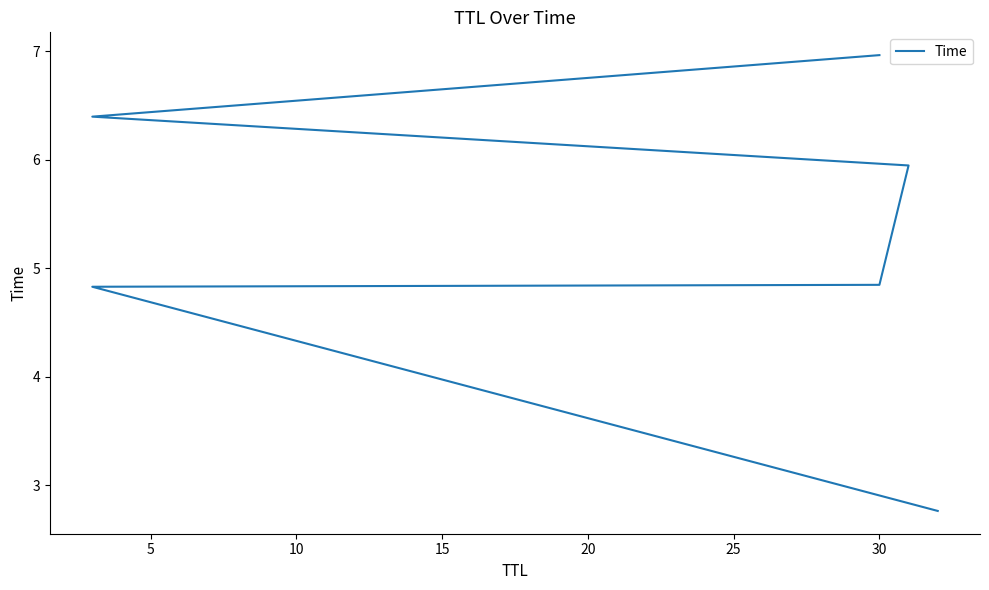

What is the greatest value displayed?

7.0